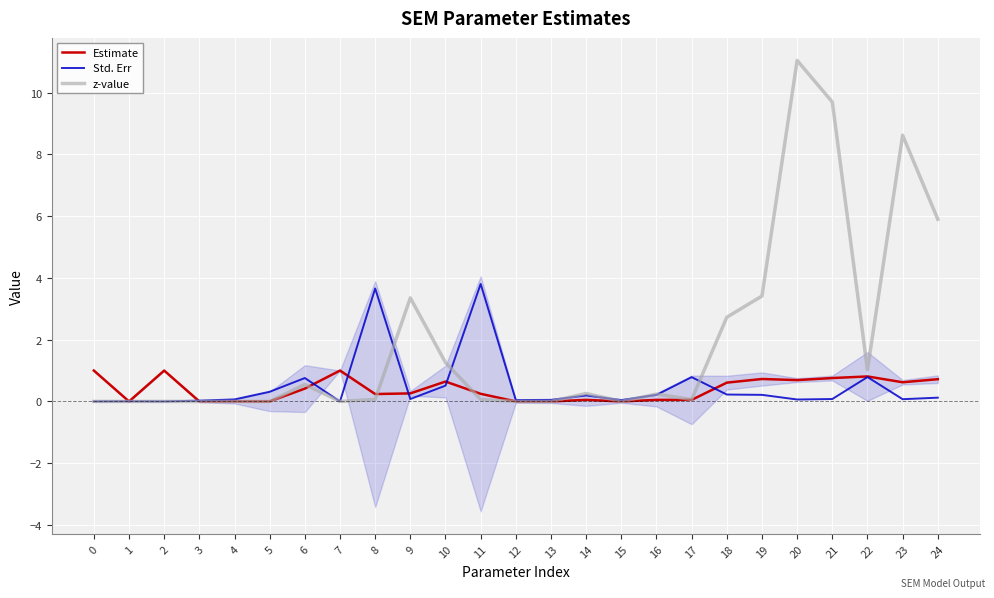

True or false: Std. Err has more than 1 points higher than both neighbors.

True